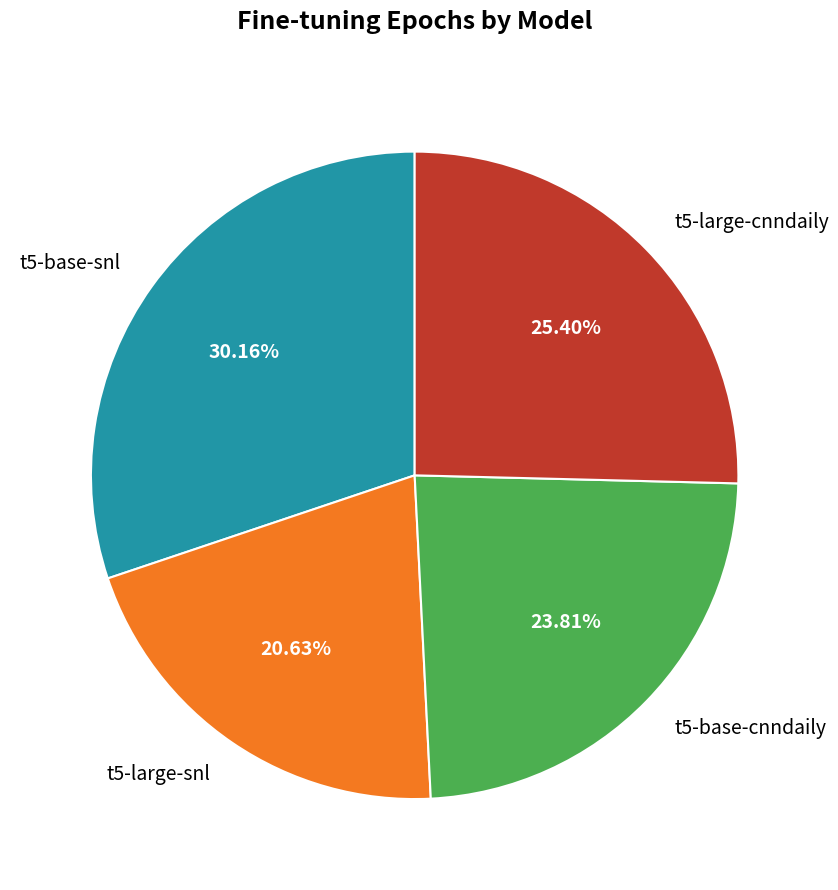

Rank the categories by value from lowest to highest.

t5-large-snl, t5-base-cnndaily, t5-large-cnndaily, t5-base-snl